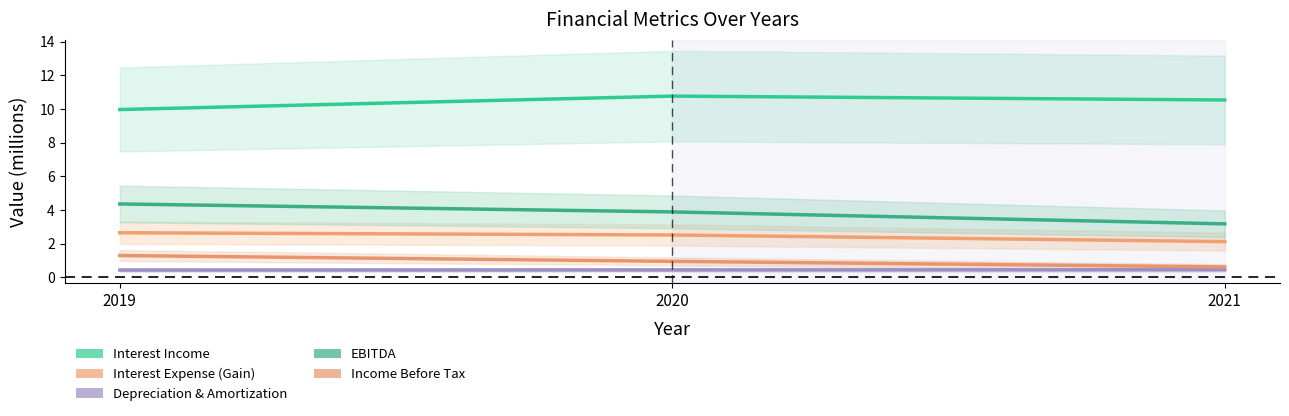

The Depreciation and Amortization series shows 0.4 at 2021. True or false?

True